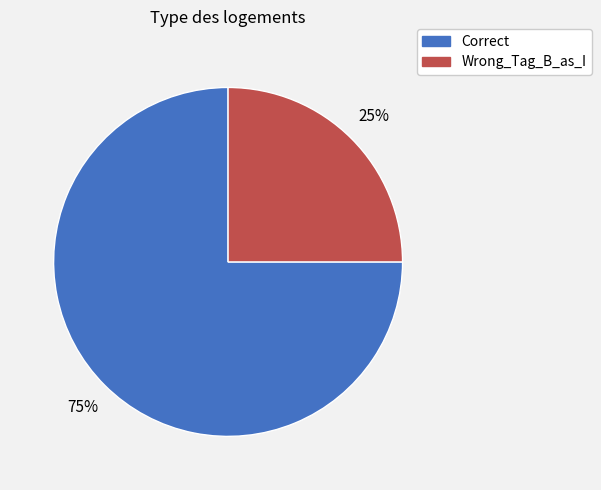

The Wrong_Tag_B_as_I slice represents 31% of the pie. True or false?

False